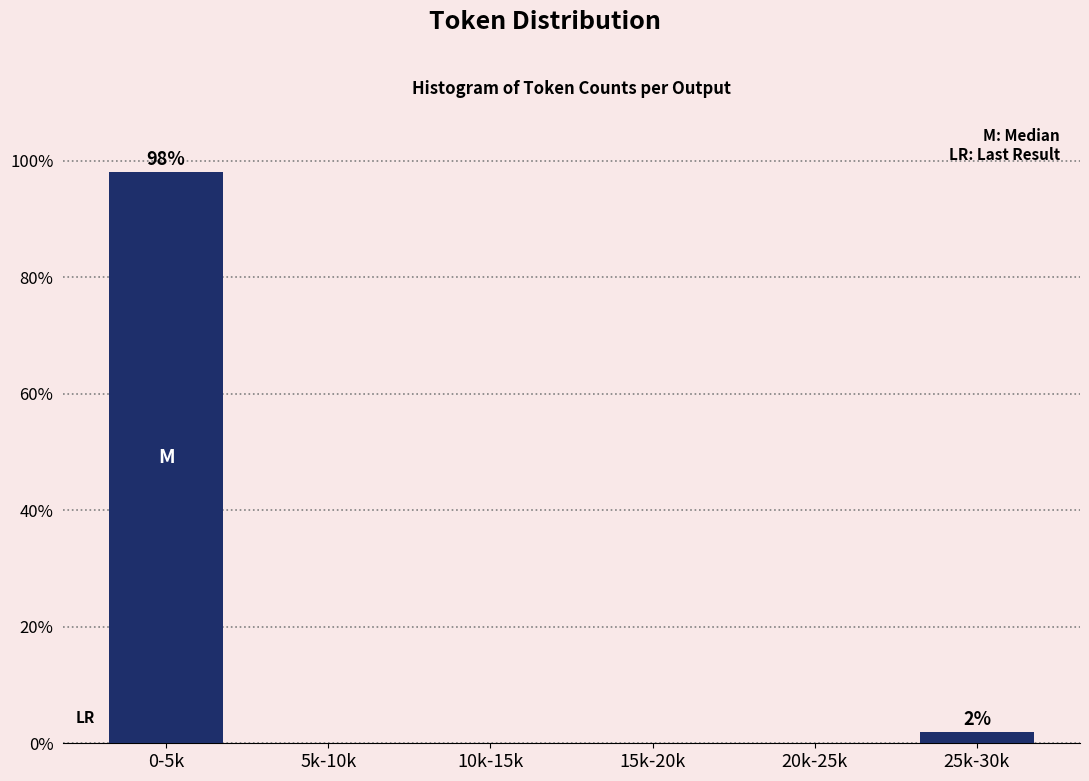

Reading left to right, extract all data points from this chart.

0-5k=98.1	5k-10k=0.0	10k-15k=0.0	15k-20k=0.0	20k-25k=0.0	25k-30k=1.9